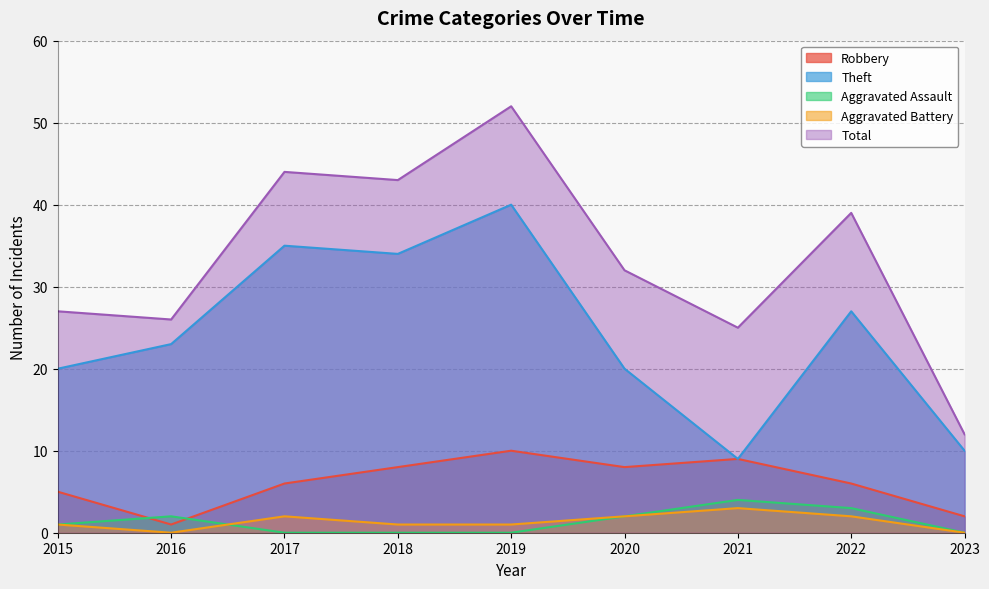

In Total, how many points are higher than both neighbors (excluding endpoints)?

3